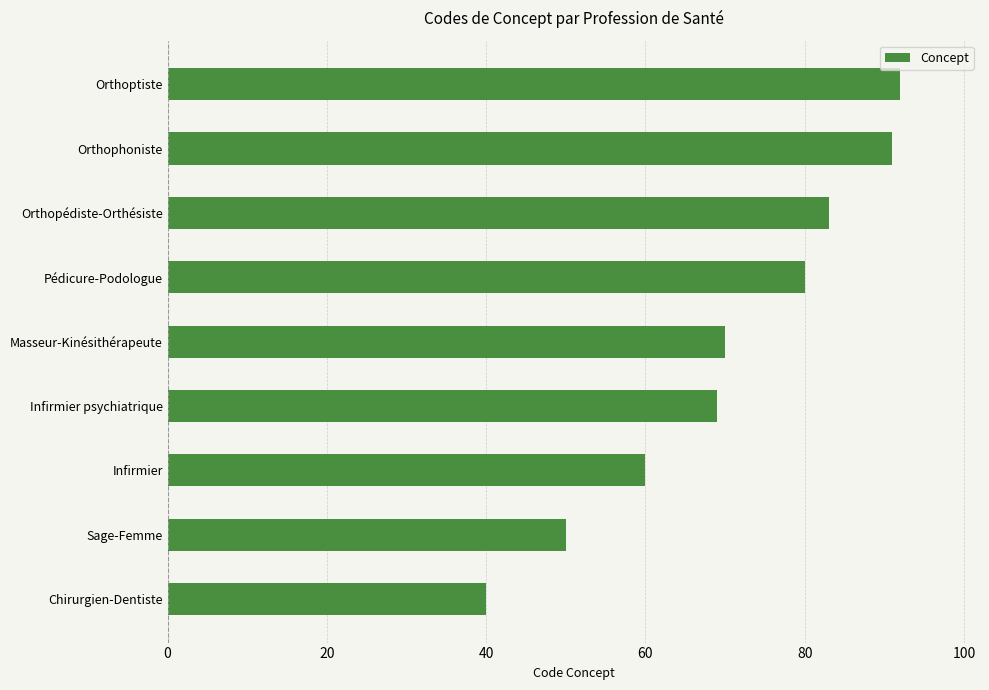

Reading bottom to top, extract all data points from this chart.

Chirurgien-Dentiste=40	Sage-Femme=50	Infirmier=60	Infirmier psychiatrique=69	Masseur-Kinésithérapeute=70	Pédicure-Podologue=80	Orthopédiste-Orthésiste=83	Orthophoniste=91	Orthoptiste=92